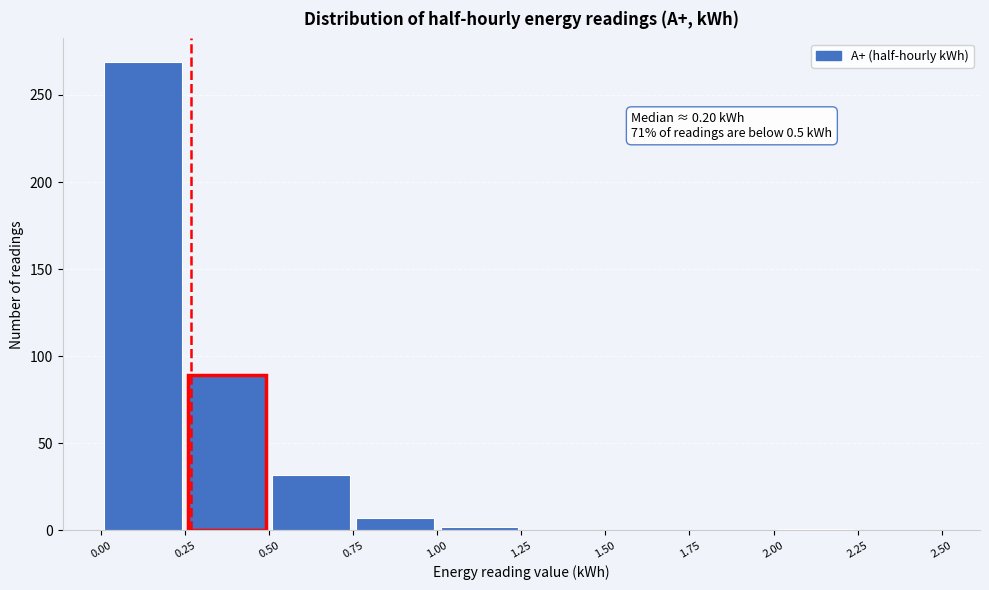

Over which range of the x-axis is the bar tallest?

0.00 to 0.25